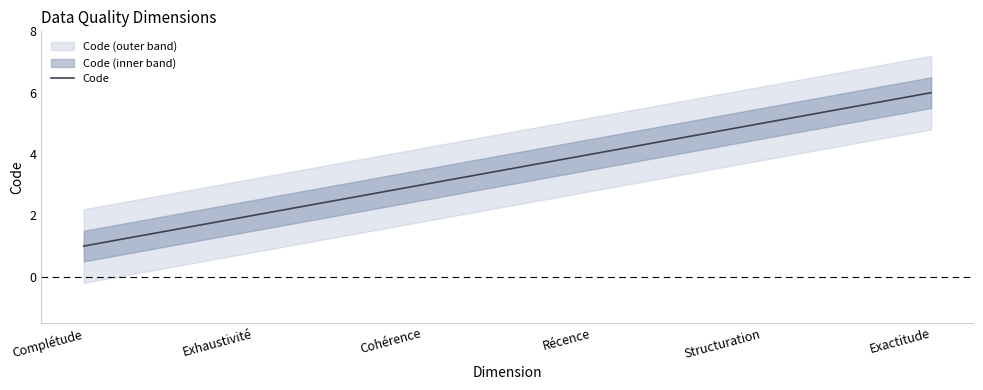

Is this an area chart (filled region under the line)?

No